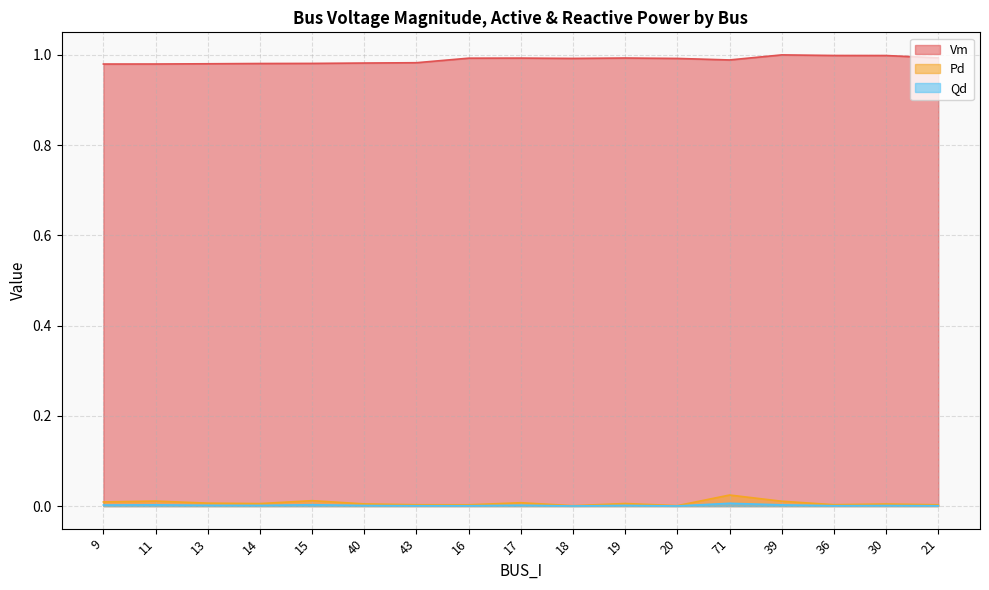

Which series changed the most between 15 and 16?

Vm